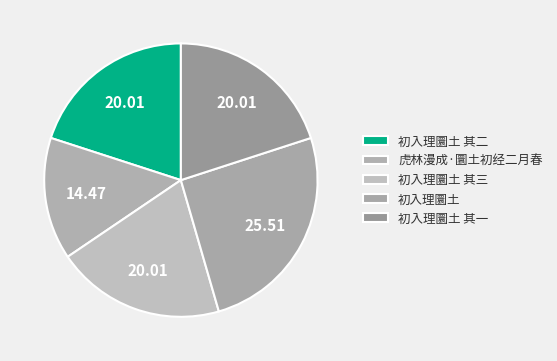

Rank the categories by value from highest to lowest.

初入理圜土, 初入理圜土 其三, 初入理圜土 其二, 初入理圜土 其一, 虎林漫成·圜土初经二月春